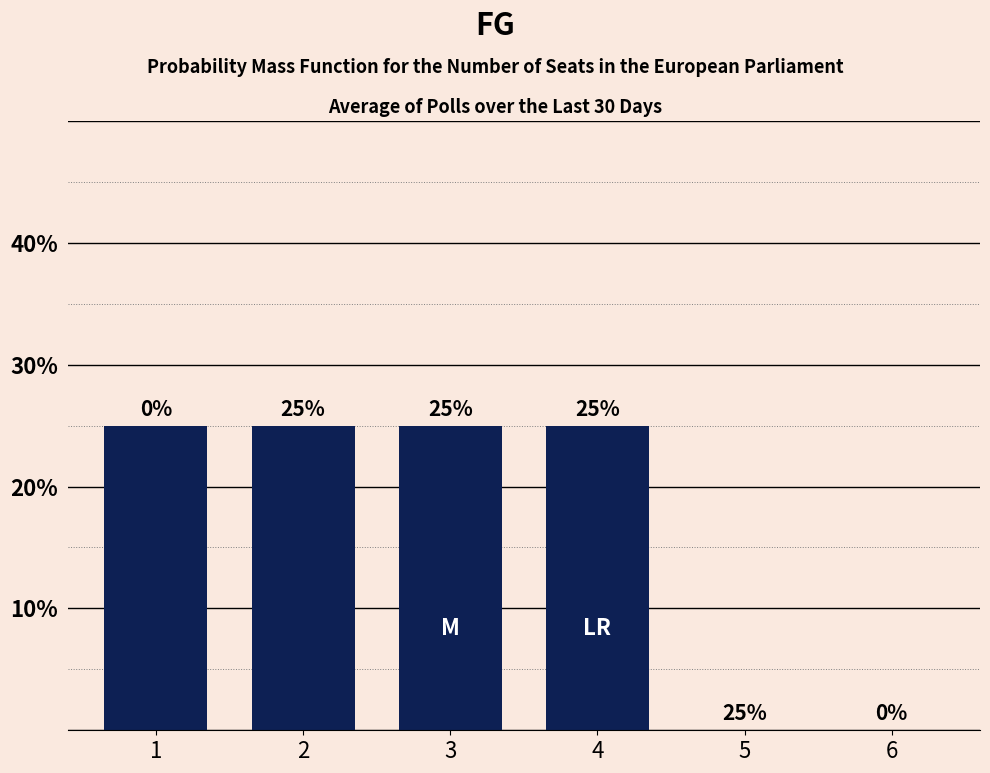

What is the approximate value at 3?

25